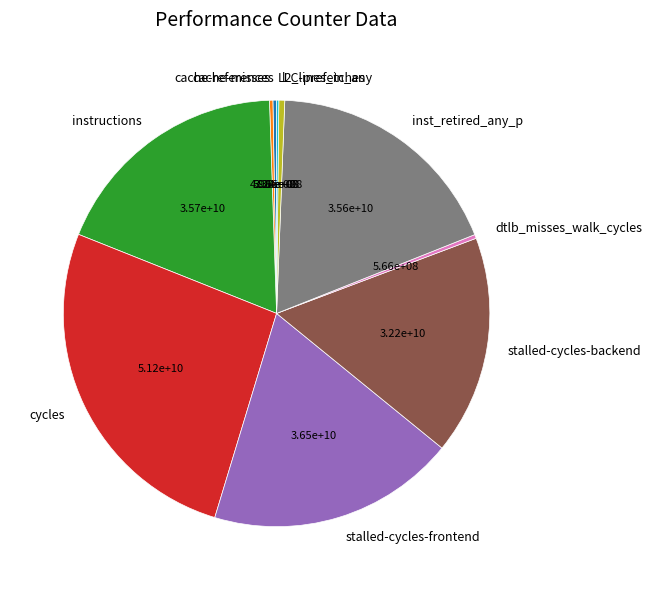

Is stalled-cycles-frontend the majority of the pie?

No